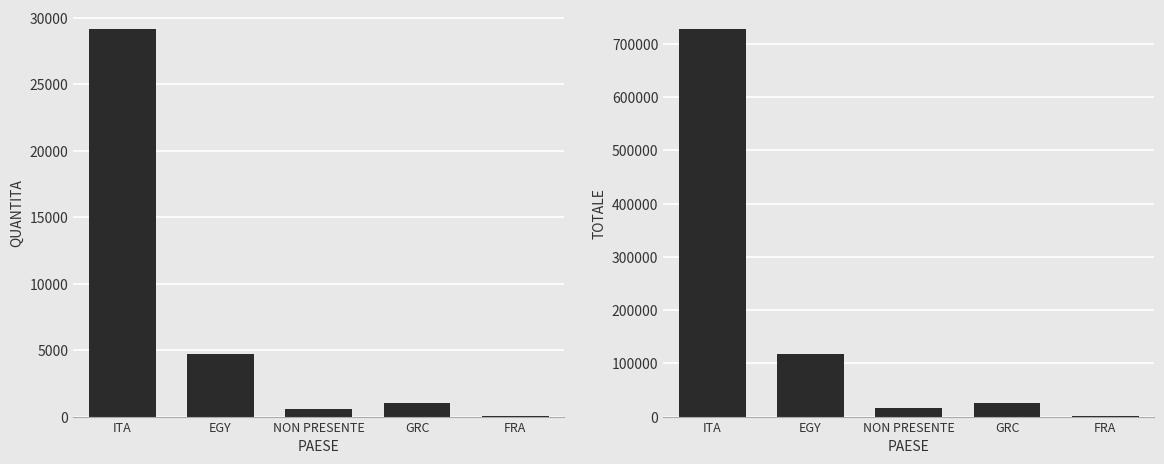

Reading left to right, what are all the values shown in this chart?

QUANTITA: ITA=29172	EGY=4710	NON PRESENTE=600	GRC=1000	FRA=40
TOTALE: ITA=728246	EGY=116730	NON PRESENTE=15480	GRC=24890	FRA=670